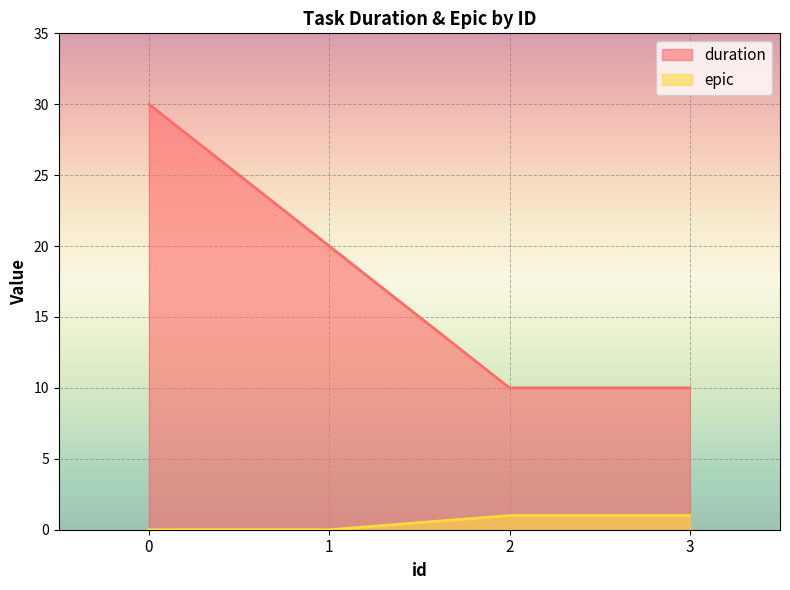

Reading left to right, what are all the values shown in this chart?

duration: 30	20	10	10
epic: 0	0	1	1